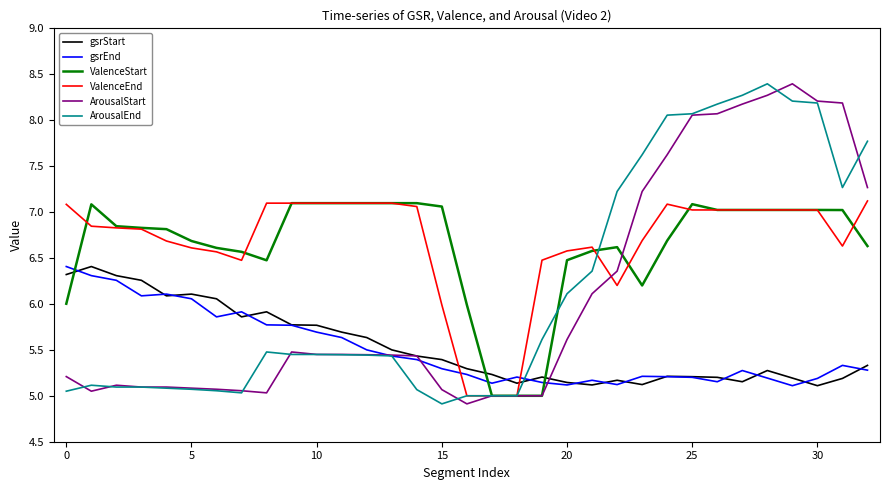

How many times do gsrEnd and ValenceStart cross each other?

3